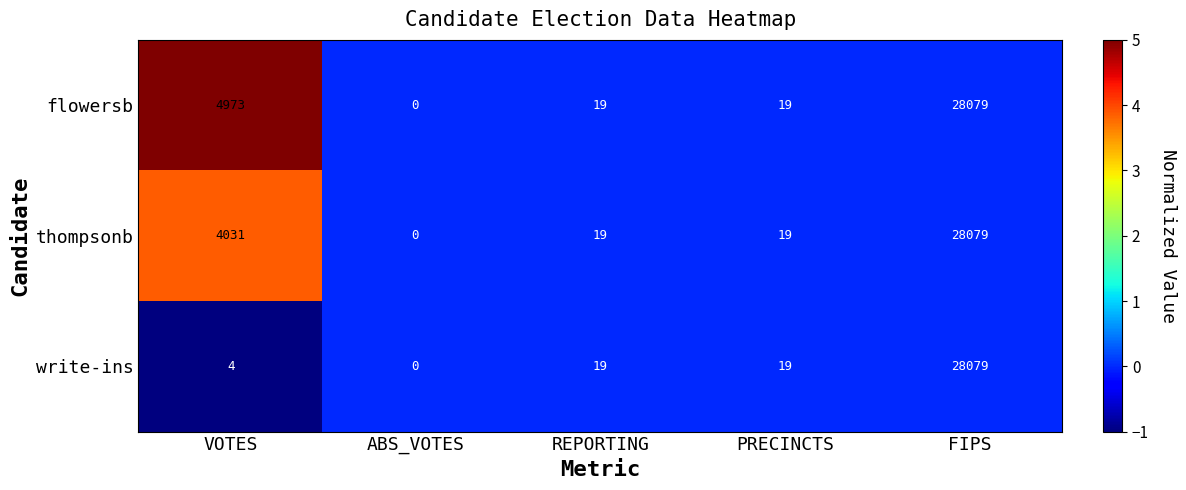

At which label is thompsonb closest to 14039?

VOTES